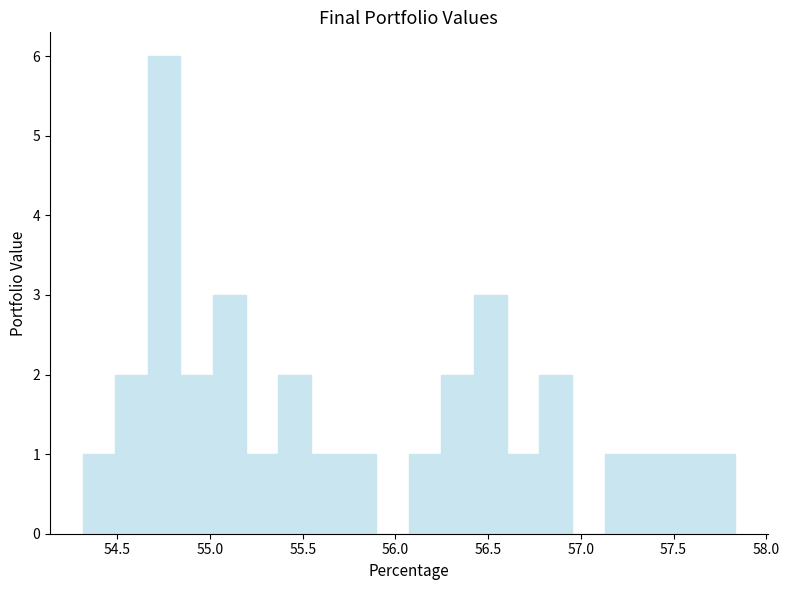

Around what value on the x-axis is the tallest bar? Give the approximate position of its centre, as read against the axis.

54.75